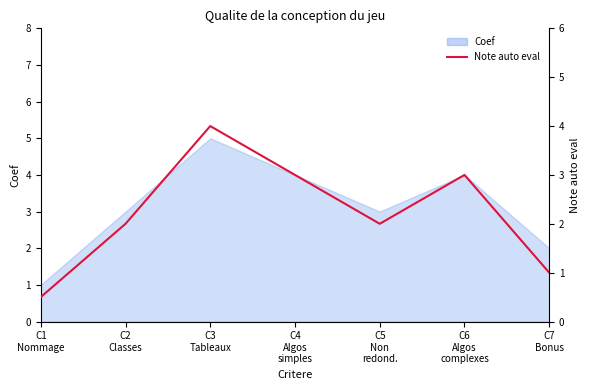

Which has a higher value, C5
Non
redond. or C2
Classes?

C5
Non
redond.